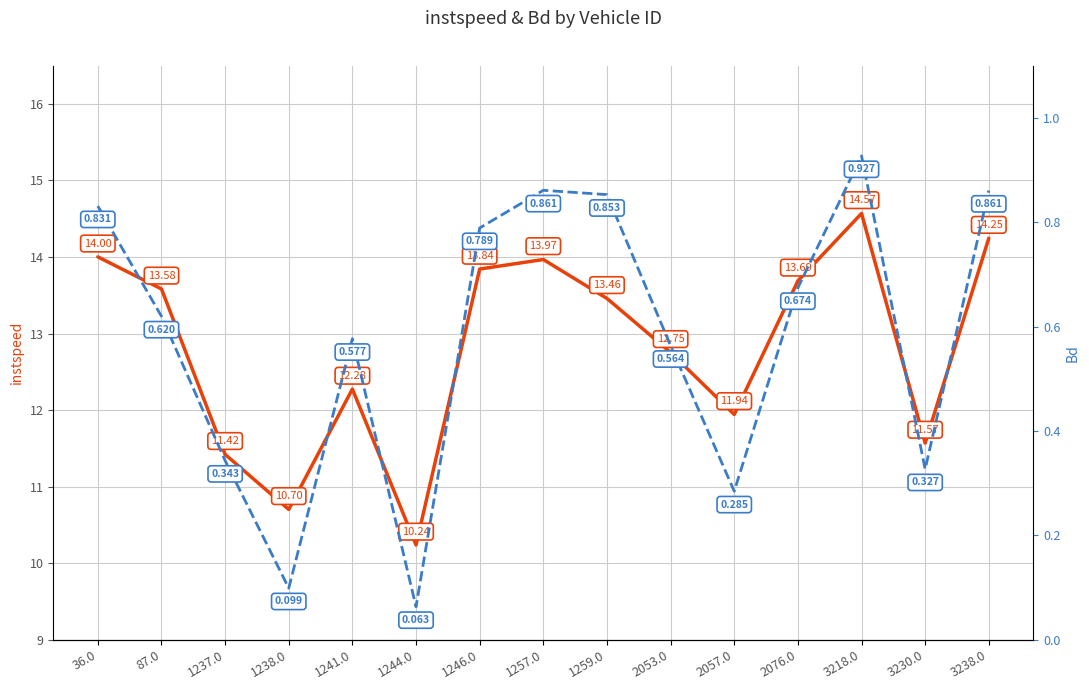

Which series has the largest range (max minus min)?

instspeed